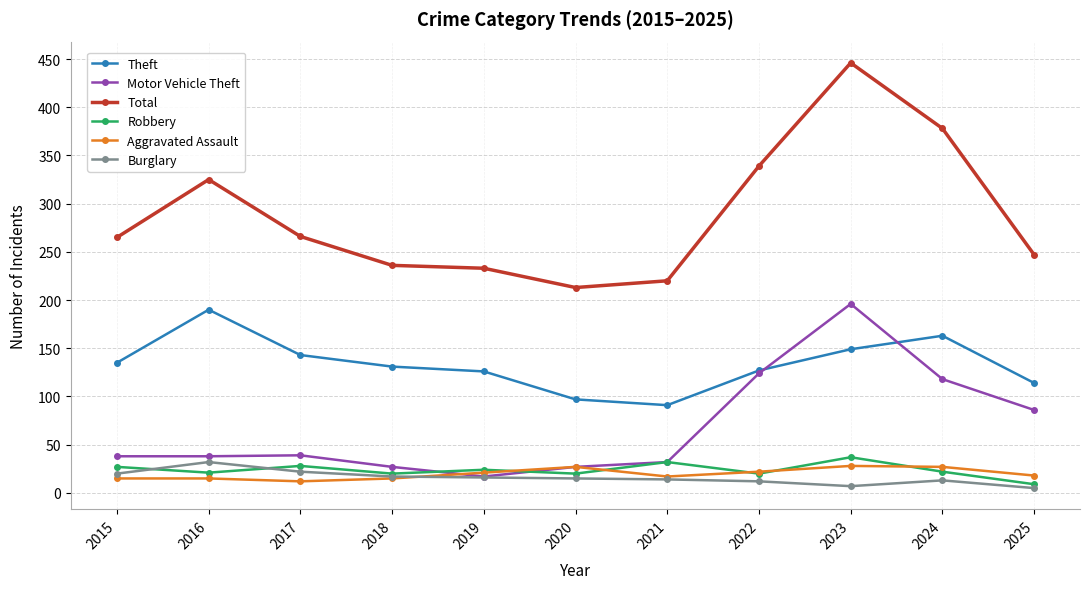

What are all the series names shown in the legend?

Theft, Motor Vehicle Theft, Total, Robbery, Aggravated Assault, Burglary